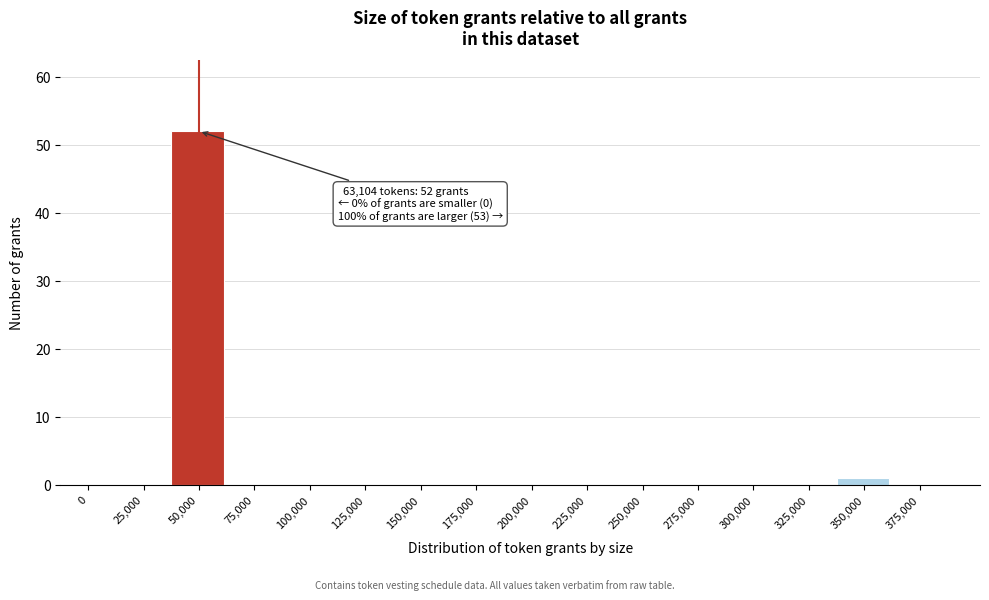

What is the change in value from 50,000 to 200,000?

-52